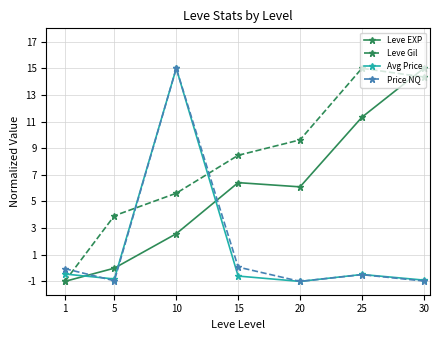

At how many categories does at least one series exceed 7?

5